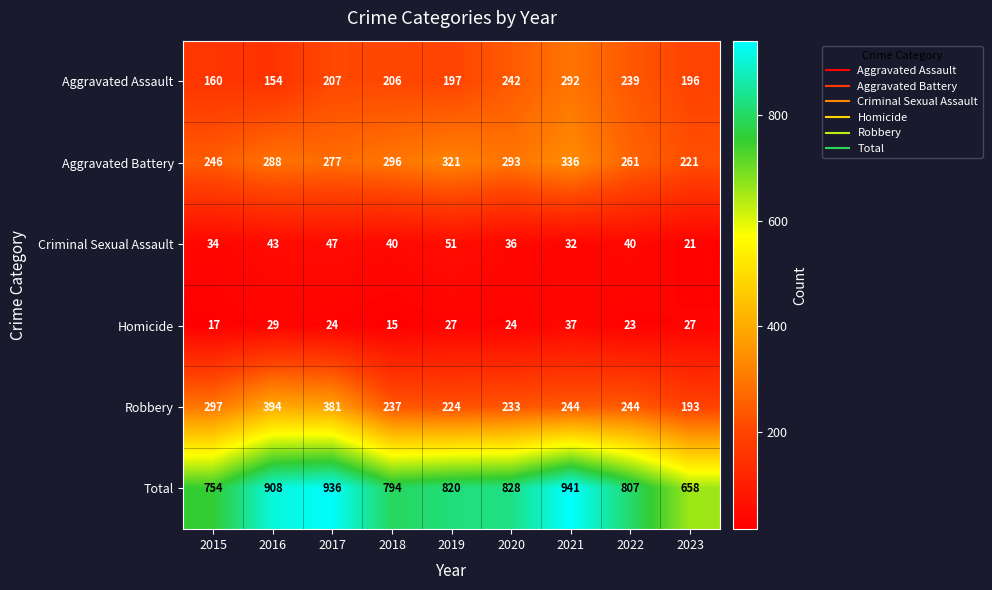

List the series in order of their peak value, highest first.

Total, Robbery, Aggravated Battery, Aggravated Assault, Criminal Sexual Assault, Homicide